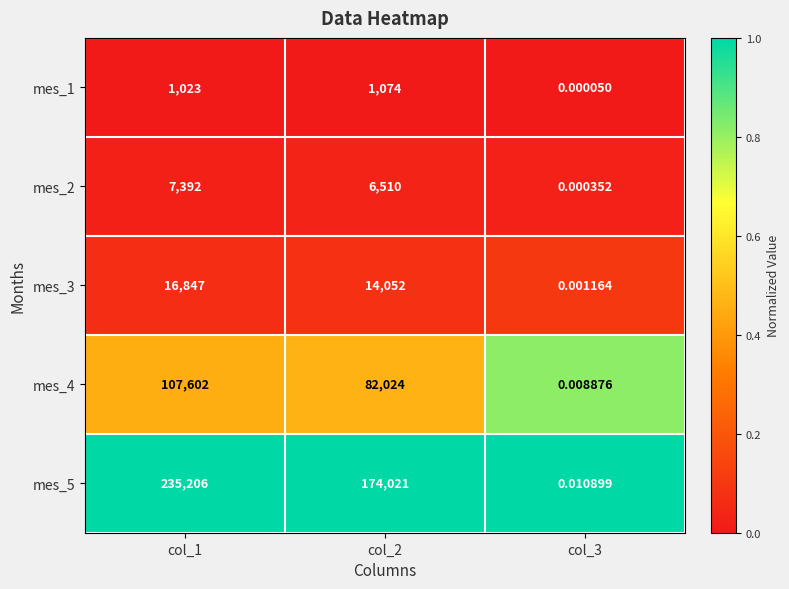

Is the value of mes_3 at col_2 greater than the value of mes_2 at col_2?

Yes